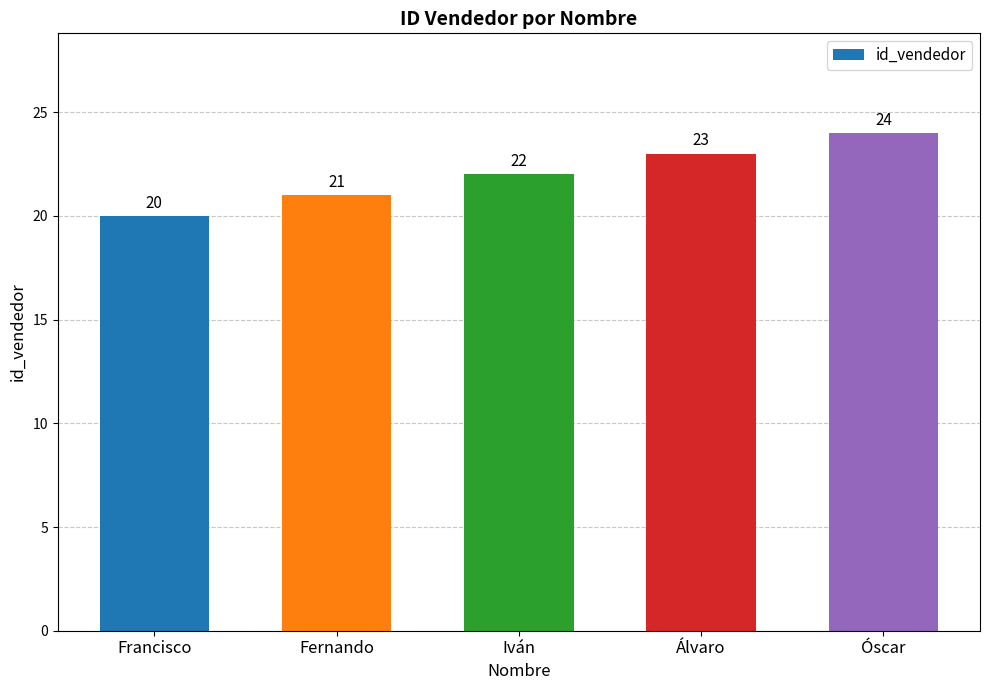

What is the difference between the maximum and minimum values?

4